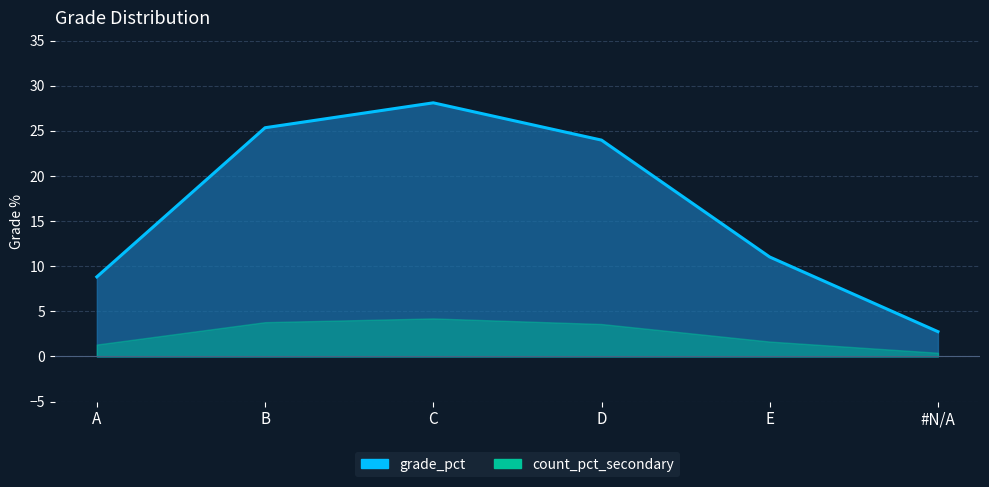

Reading left to right, extract all data points from this chart.

A=8.8	B=25.3	C=28.1	D=24.0	E=11.0	#N/A=2.8